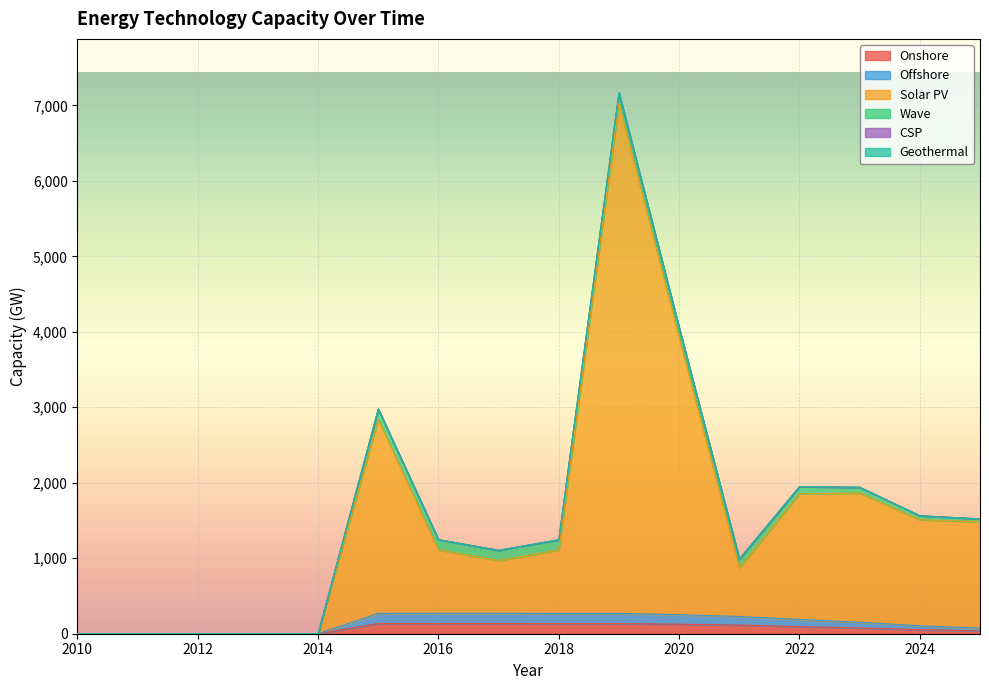

True or false: Offshore has more than 1 points higher than both neighbors.

False